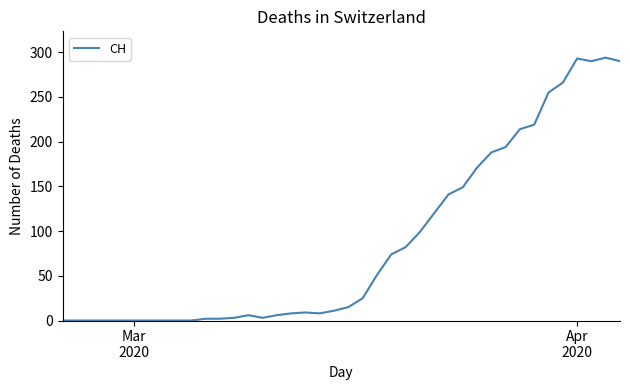

What is the greatest value displayed?

294